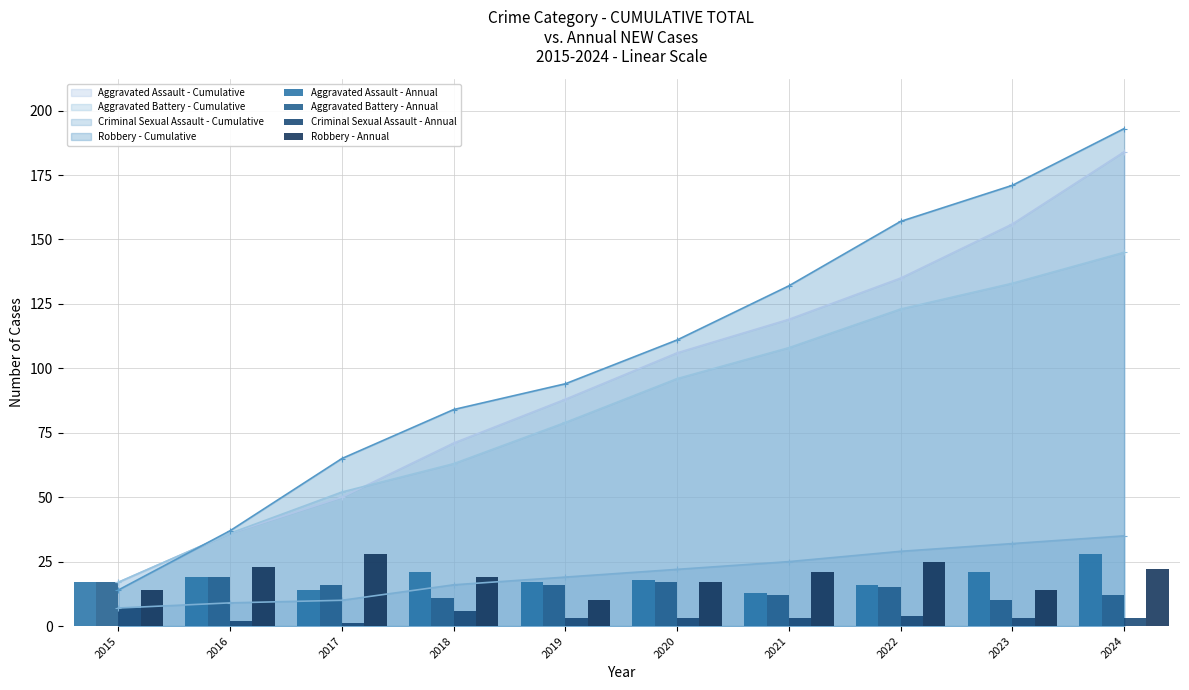

What is the value of the Robbery - Annual bar at the 7th from the left?

21